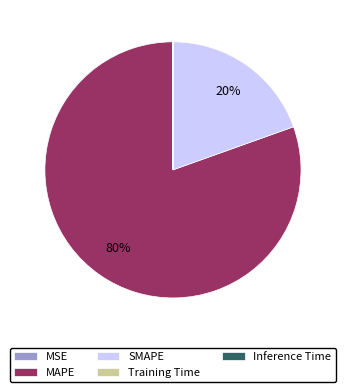

Between MAPE and SMAPE, which is larger?

MAPE